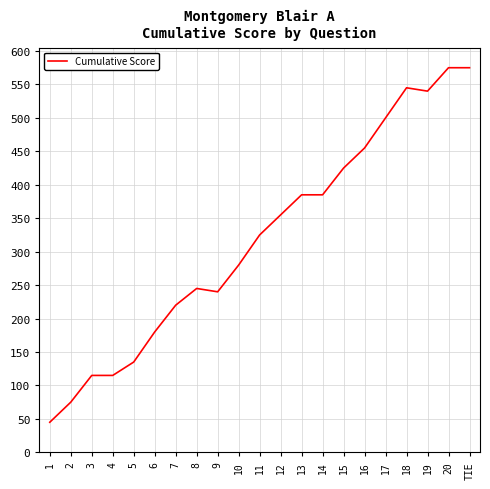

What is the minimum value shown in the chart?

45